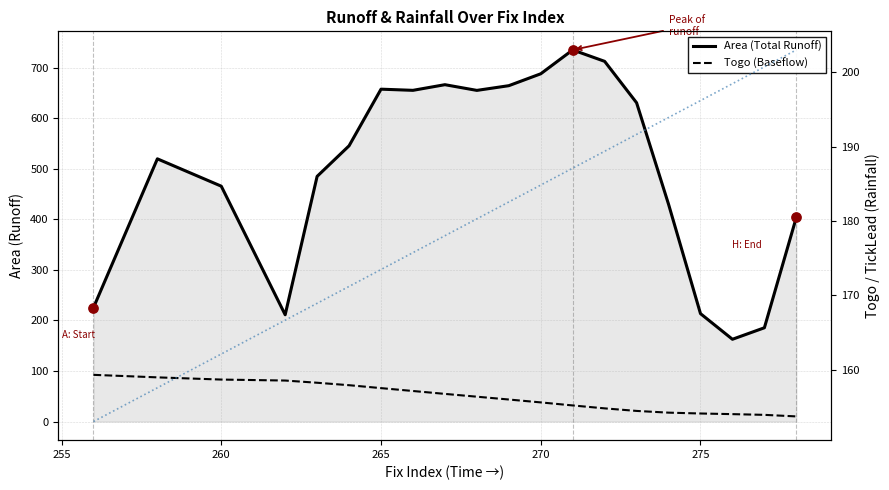

At how many categories does at least one series exceed 296?

15